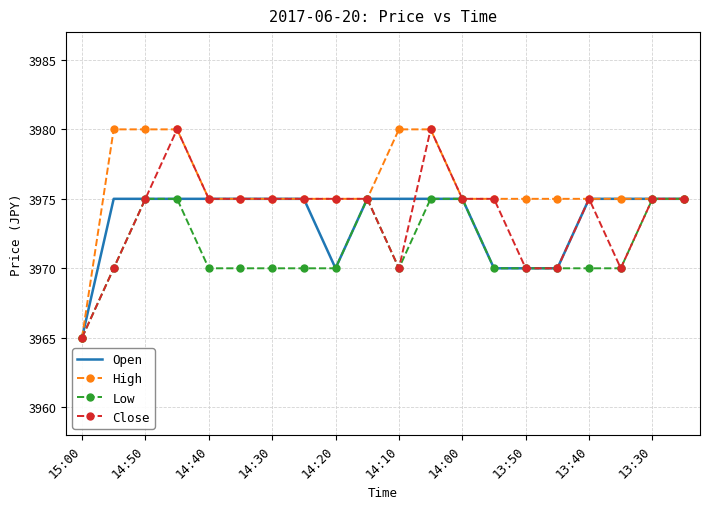

Which series has the largest total across all categories?

High